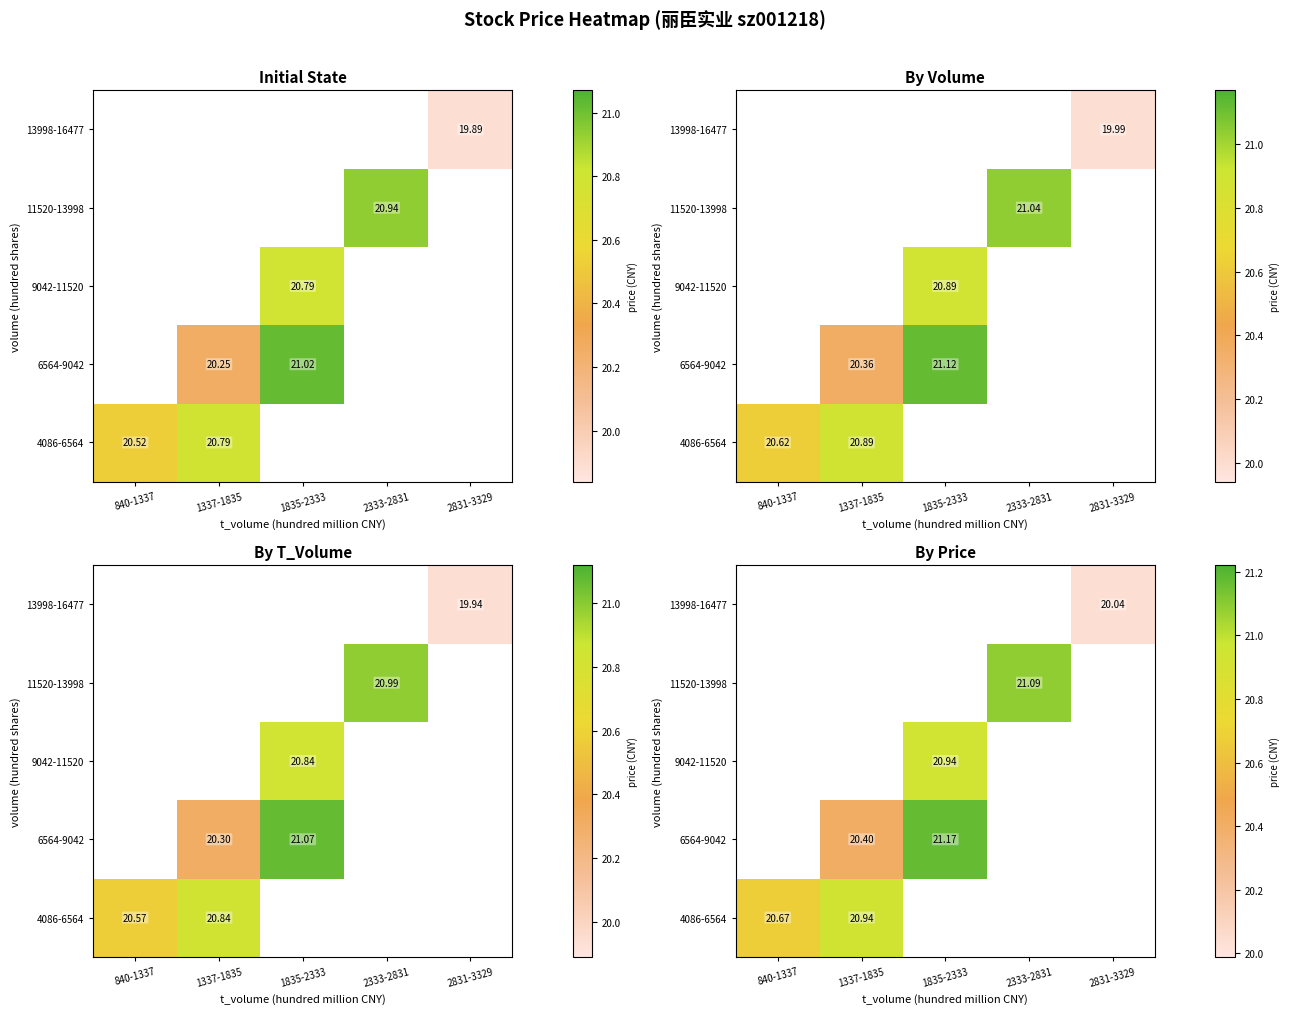

Count the number of data series in this chart.

5